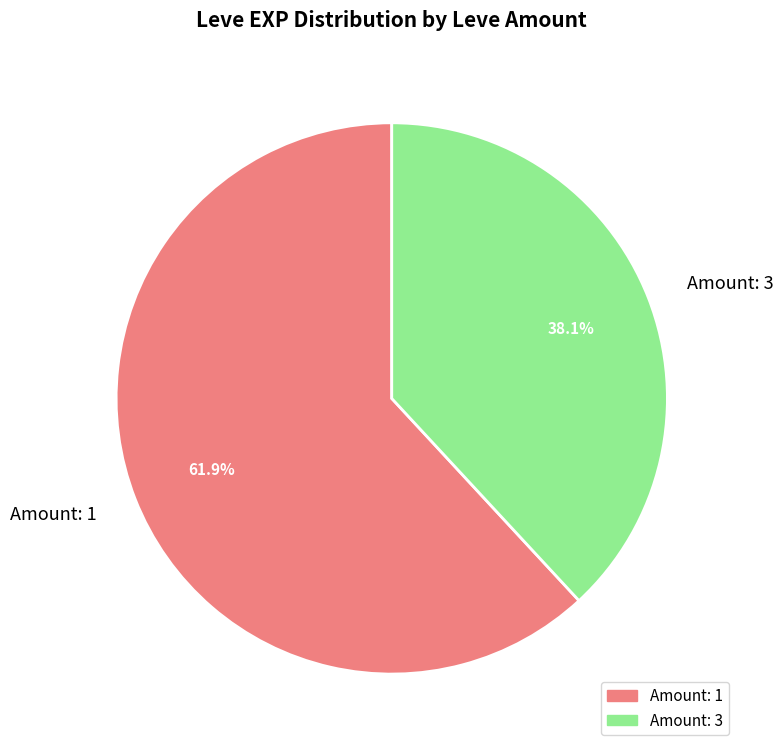

To the nearest percent, what is the average slice percentage?

50%